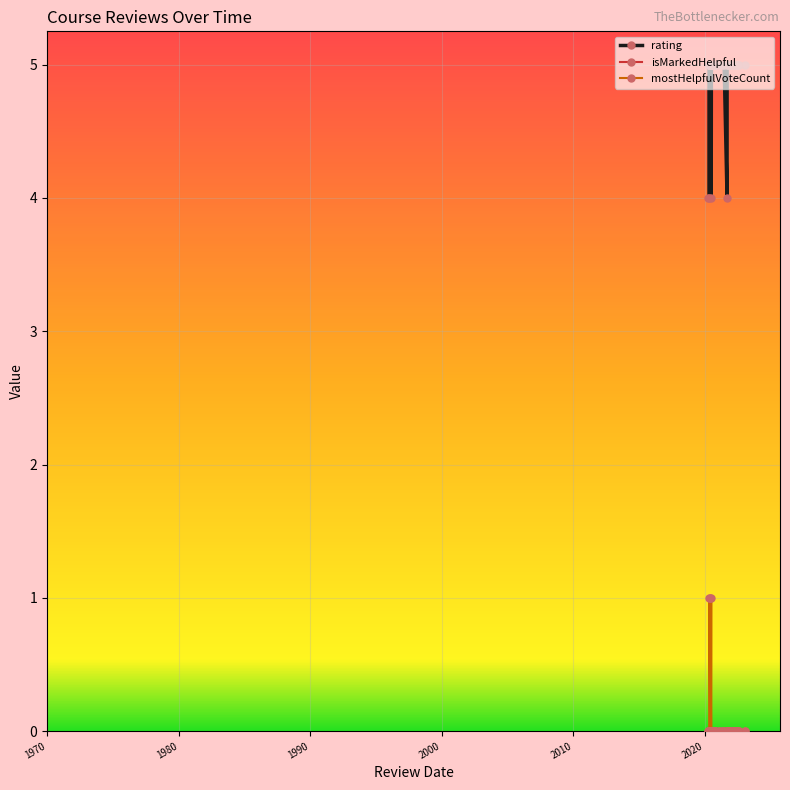

Does the chart have visible grid lines?

Yes